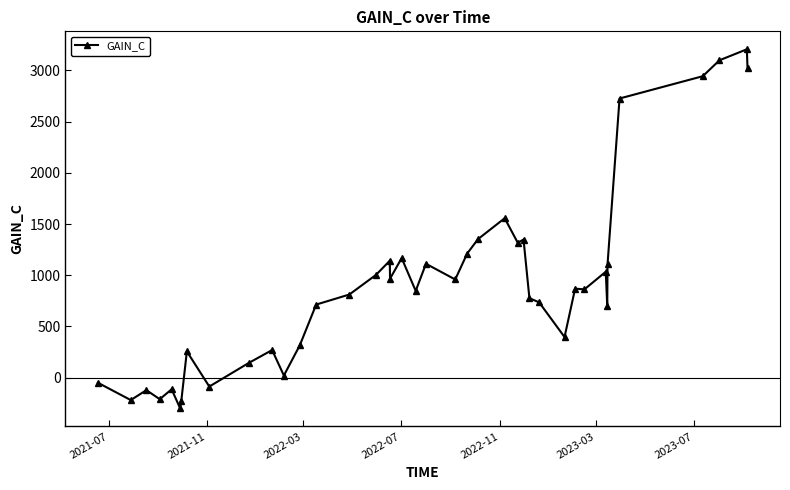

What is the sum of all values?

36649.3